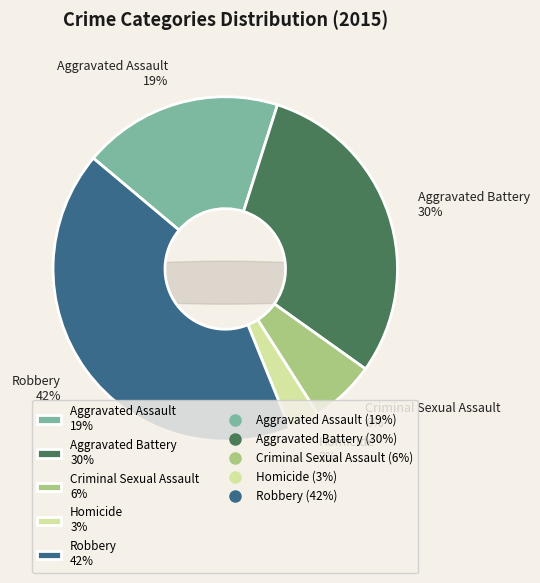

The Criminal Sexual Assault slice represents 6% of the pie. True or false?

True